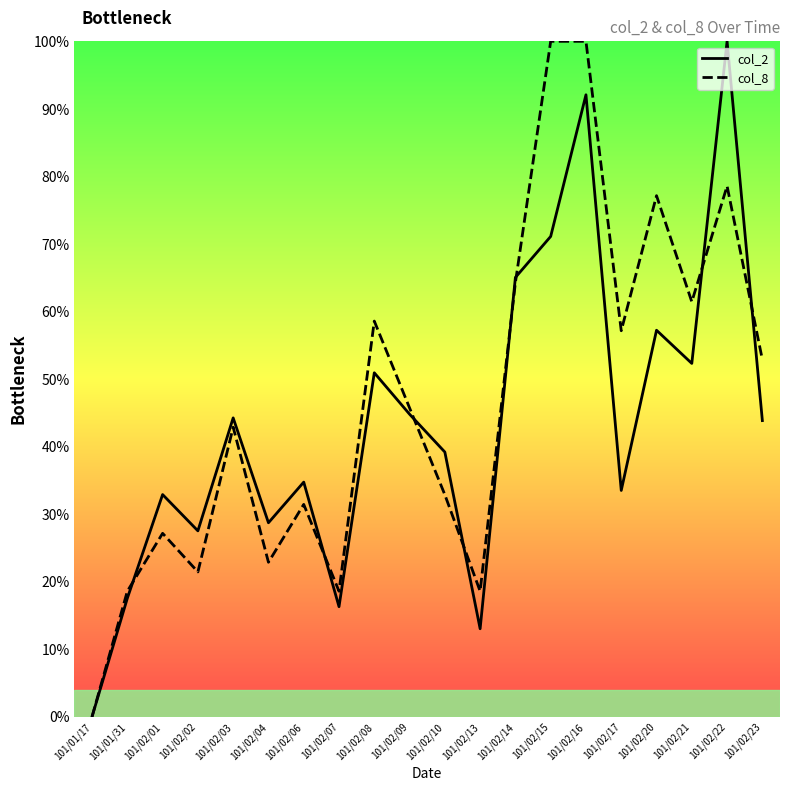

The col_8 series shows 21.4 at 101/02/02. True or false?

True